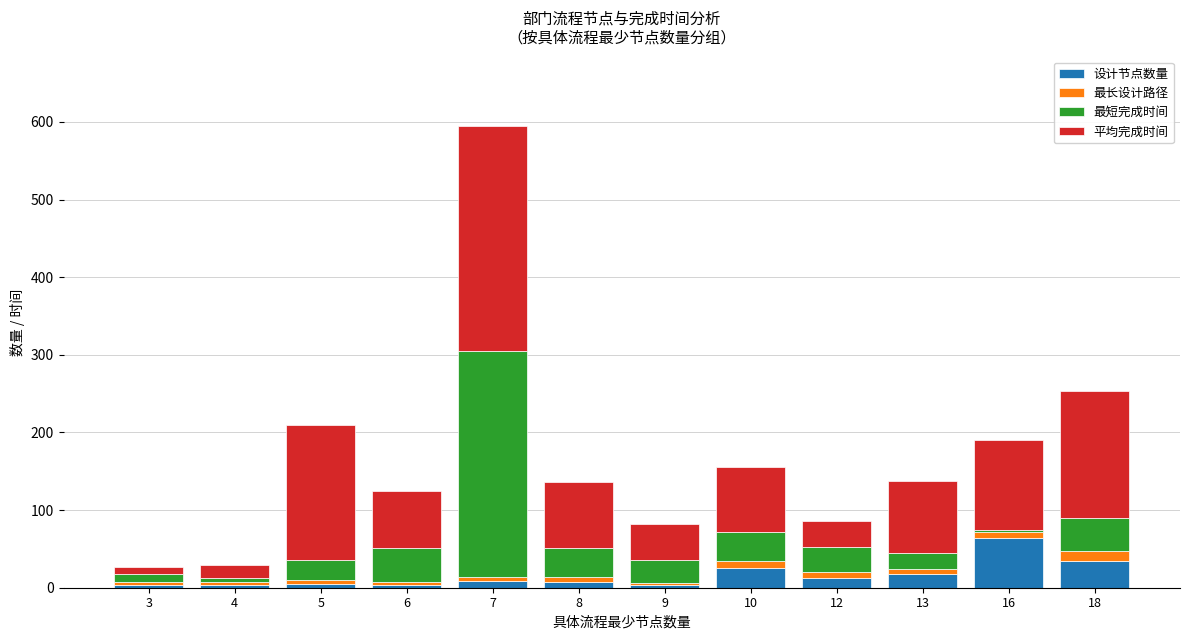

What is the average value of the 设计节点数量 series?

15.8